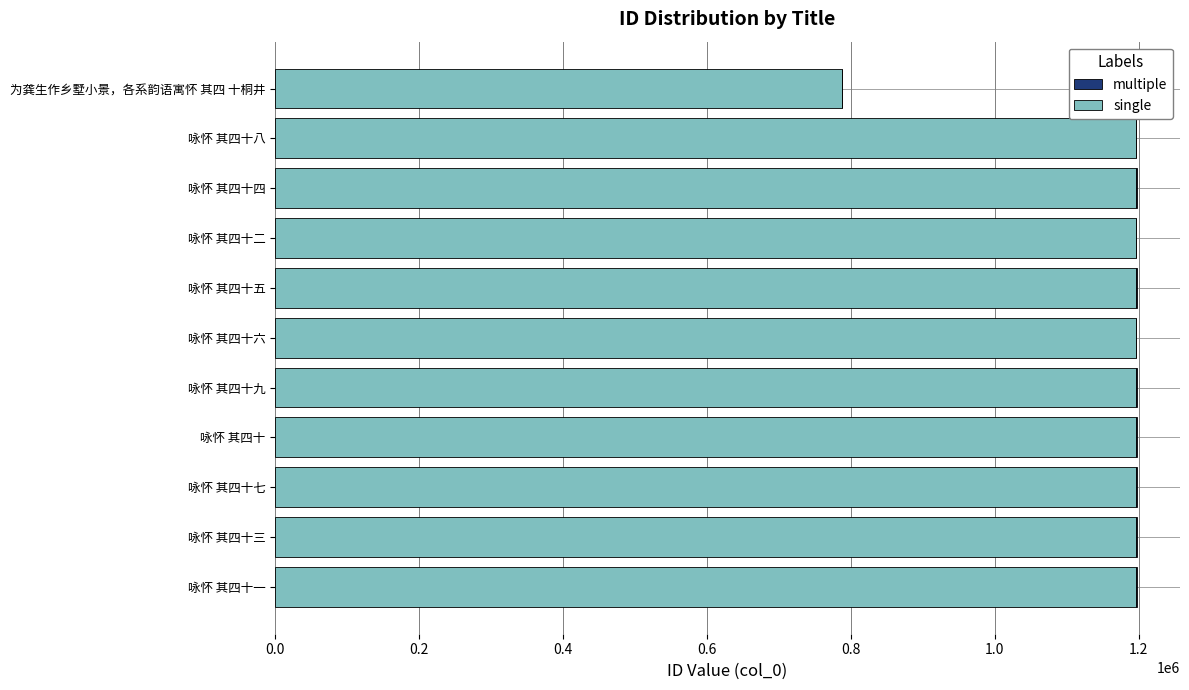

What is the sum of all single values?

12757144